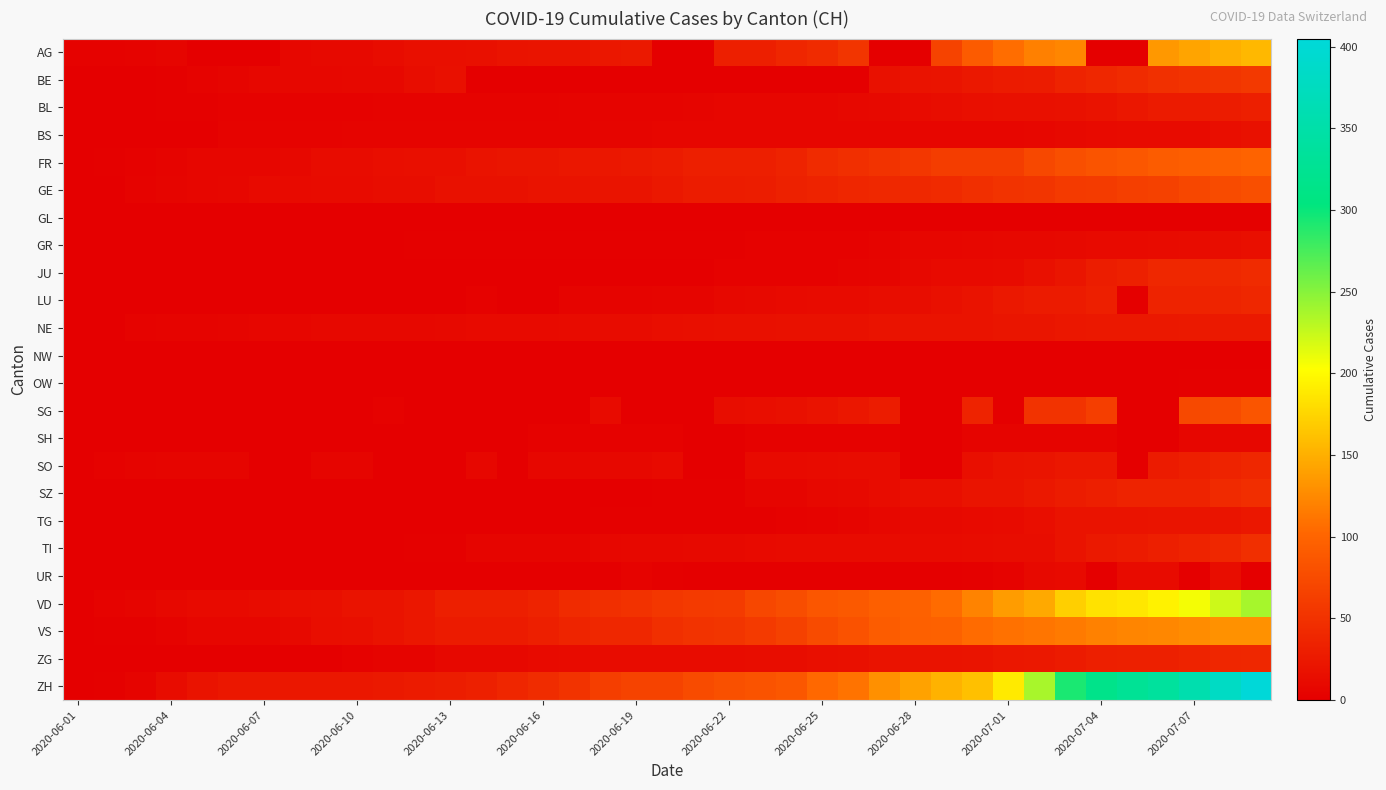

At how many categories does at least one series exceed 9?

36